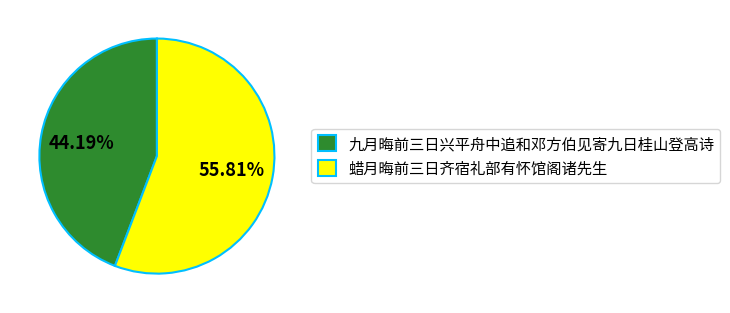

Rank the categories by value from lowest to highest.

九月晦前三日兴平舟中追和邓方伯见寄九日桂山登高诗, 蜡月晦前三日齐宿礼部有怀馆阁诸先生